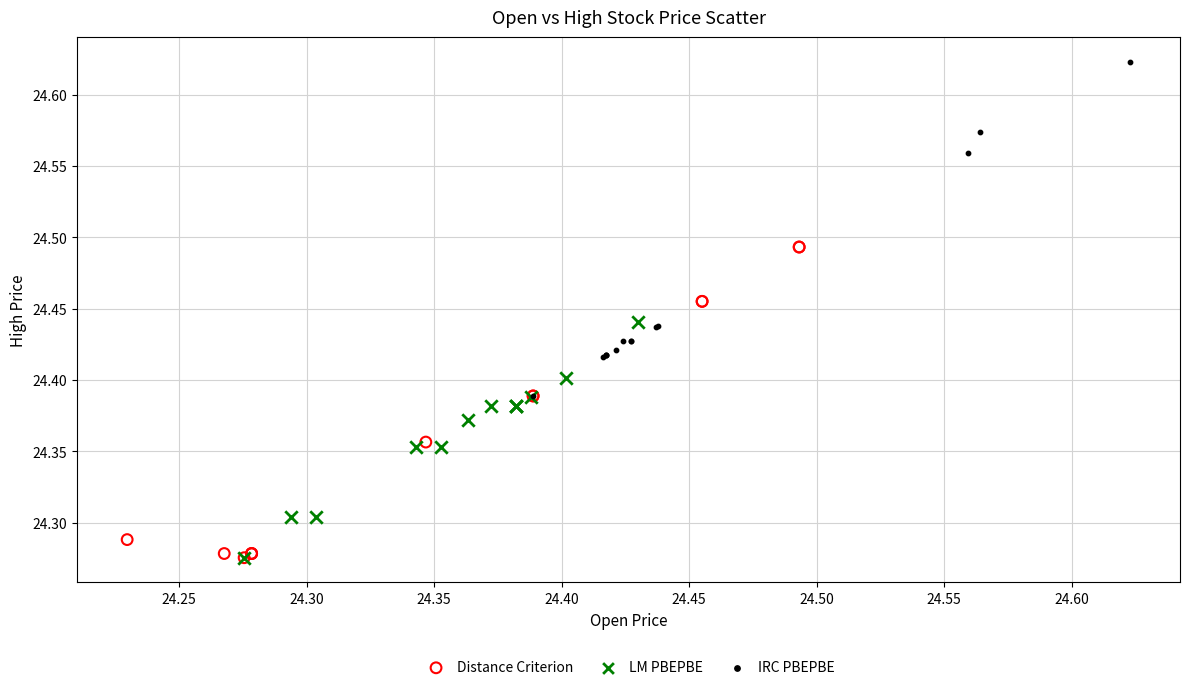

Which series reaches the maximum Y coordinate?

IRC PBEPBE